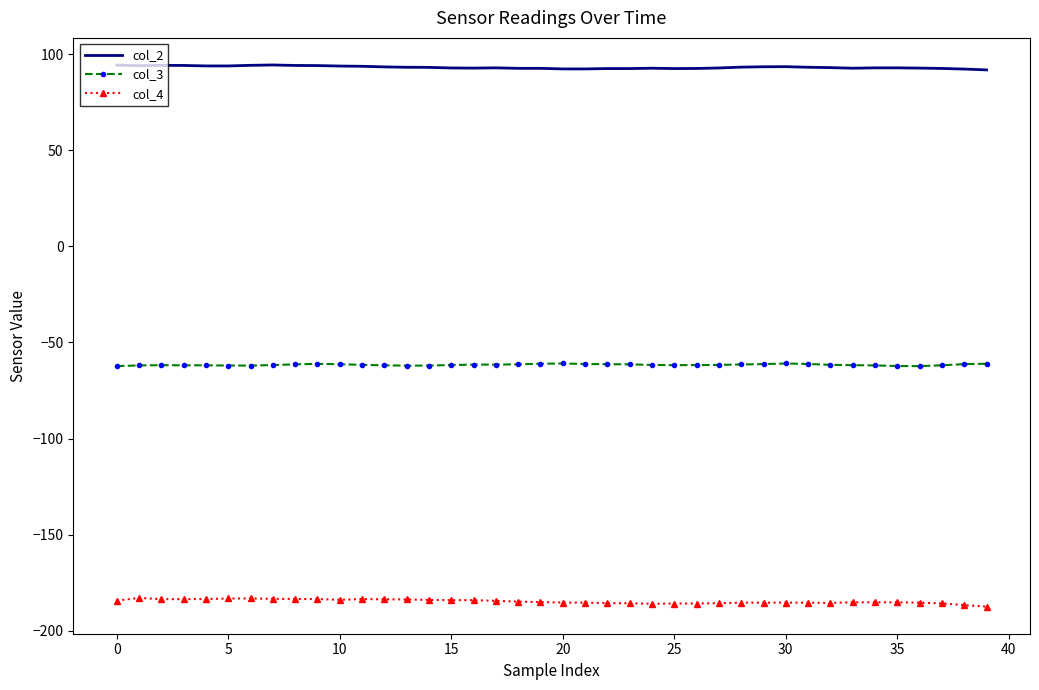

What is the maximum value for col_4?

-182.9